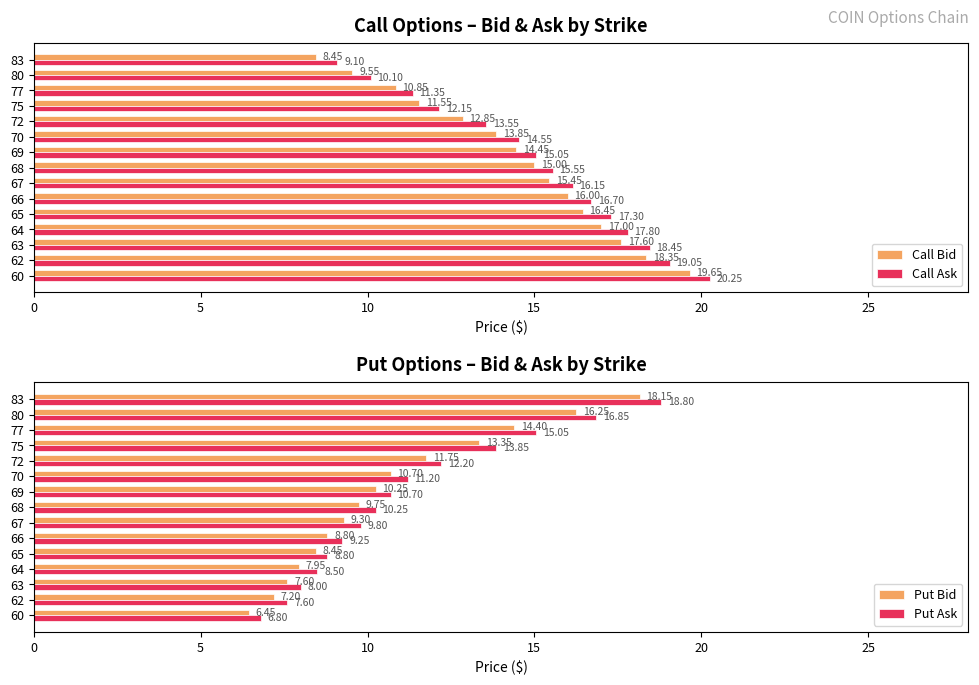

List the labels in order of Call Ask value, smallest first.

83, 80, 77, 75, 72, 70, 69, 68, 67, 66, 65, 64, 63, 62, 60